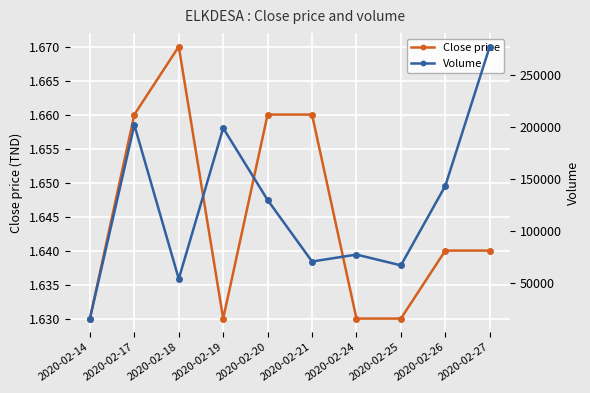

The Close price series shows 2.3 at 2020-02-19. True or false?

False